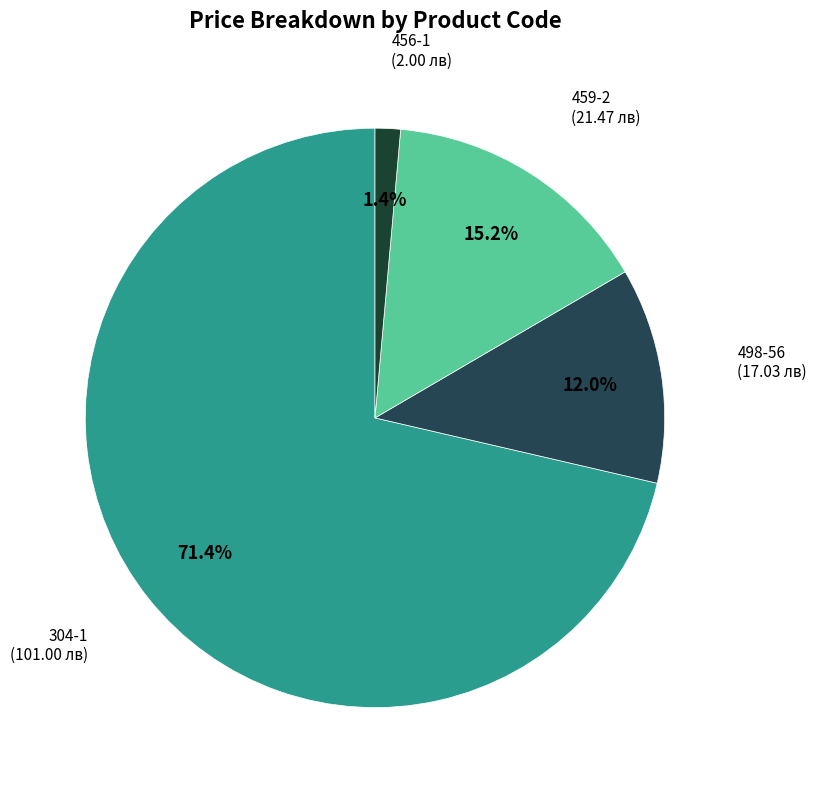

True or false: 456-1 accounts for 11% of the total.

False